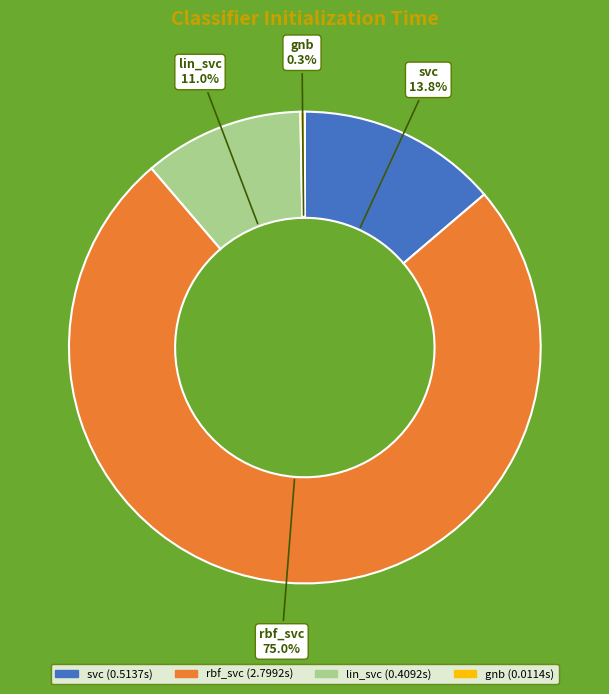

Is the sum of svc and lin_svc greater than half?

No